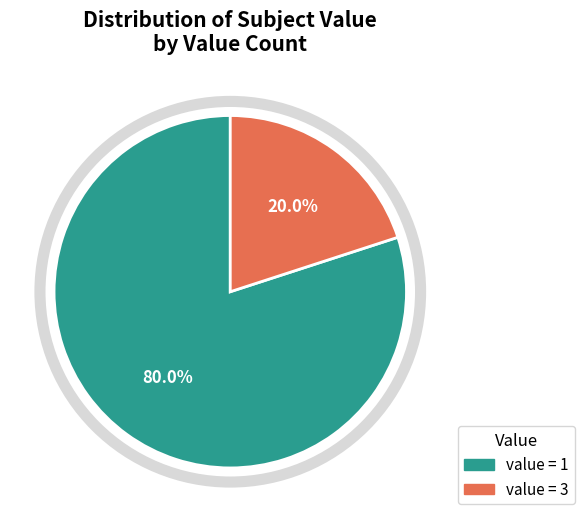

Is there a majority slice in this chart?

Yes